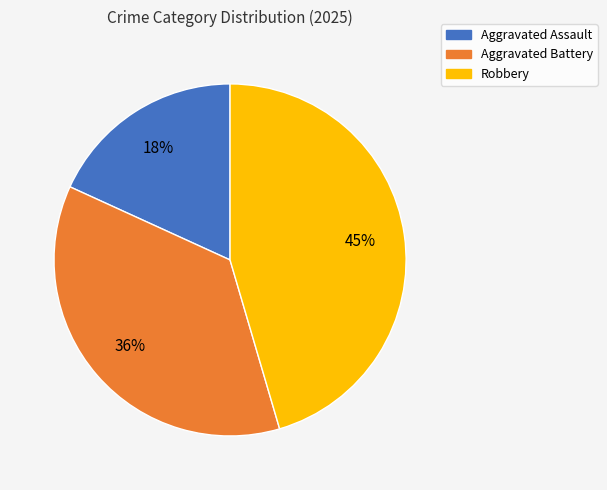

What percentage is the Robbery slice, to the nearest percent?

45%